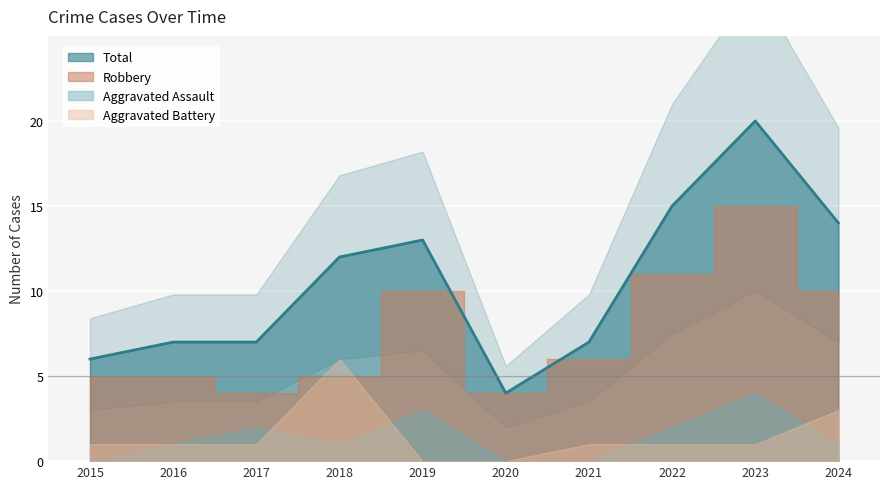

The Aggravated Battery series shows 0 at 2020. True or false?

True